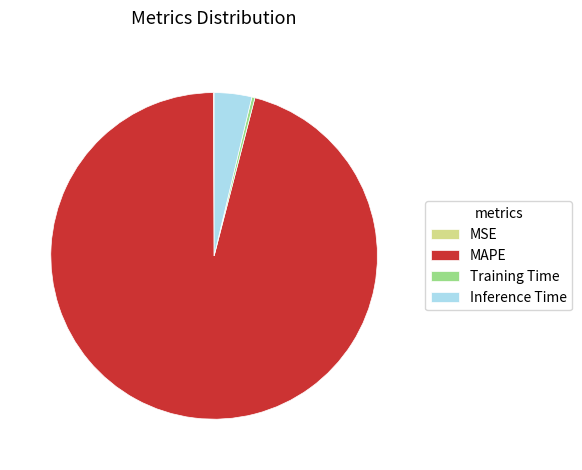

Which slice is the largest?

MAPE